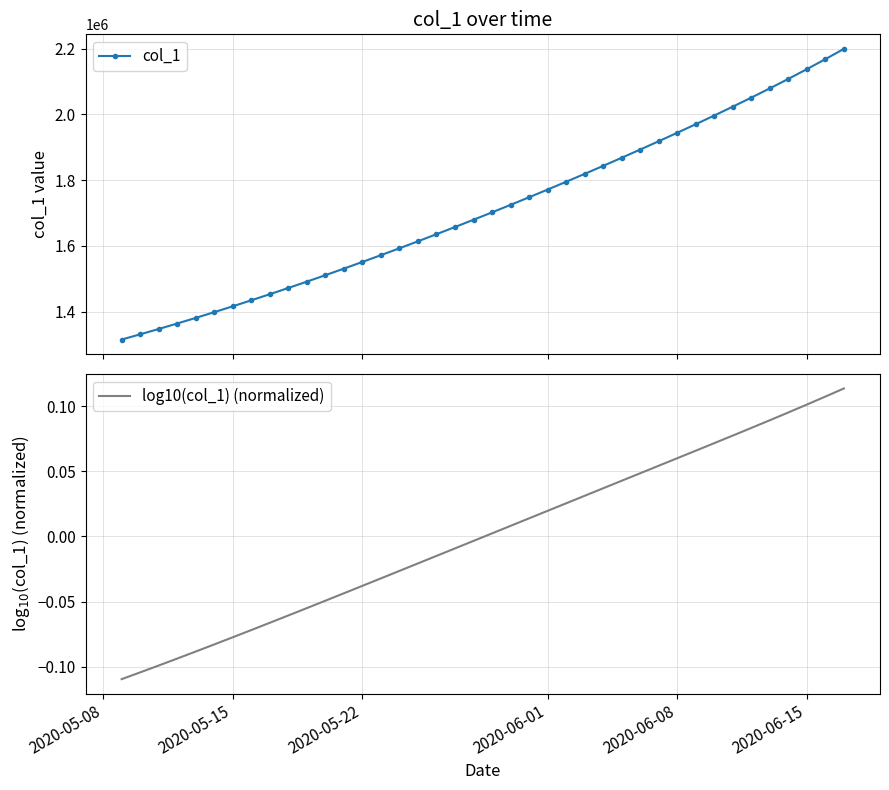

What is the value of the col_1 point at the 10th from the left?

1471894.0